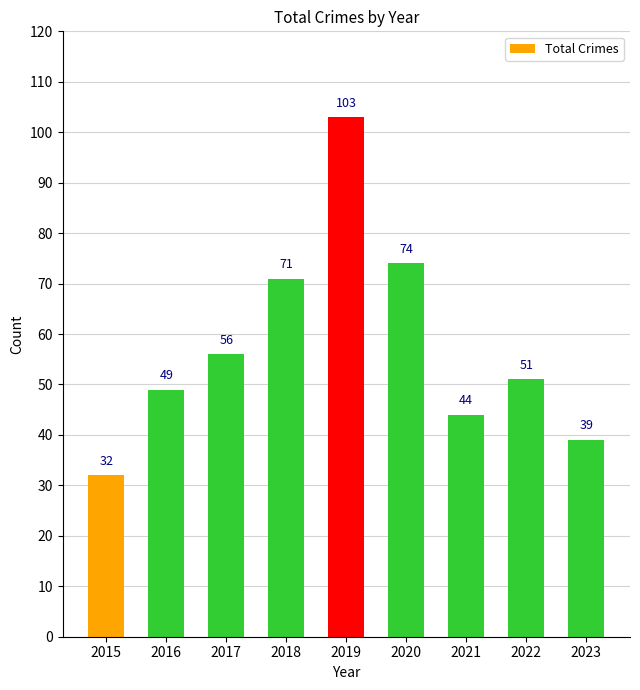

Rank the categories by value from highest to lowest.

2019, 2020, 2018, 2017, 2022, 2016, 2021, 2023, 2015